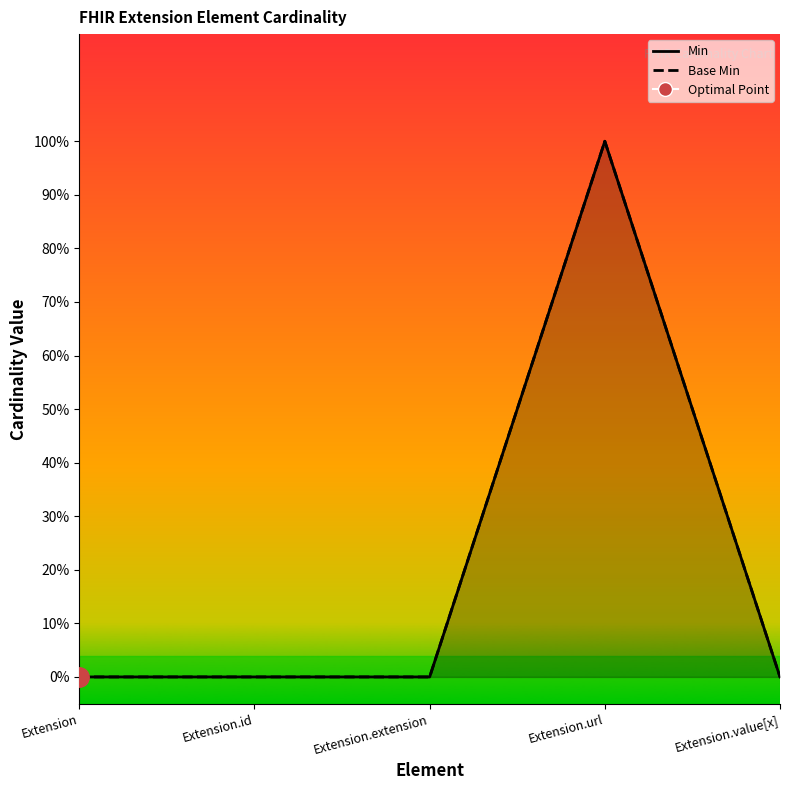

True or false: Min_line has more than 1 points higher than both neighbors.

False